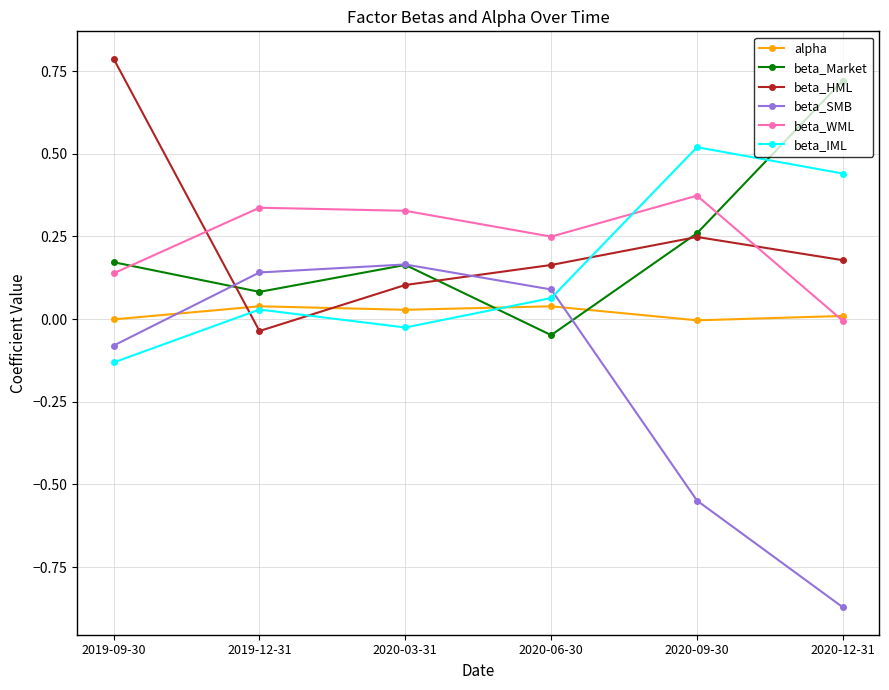

What is the label of the 2nd point from the left?

2019-12-31